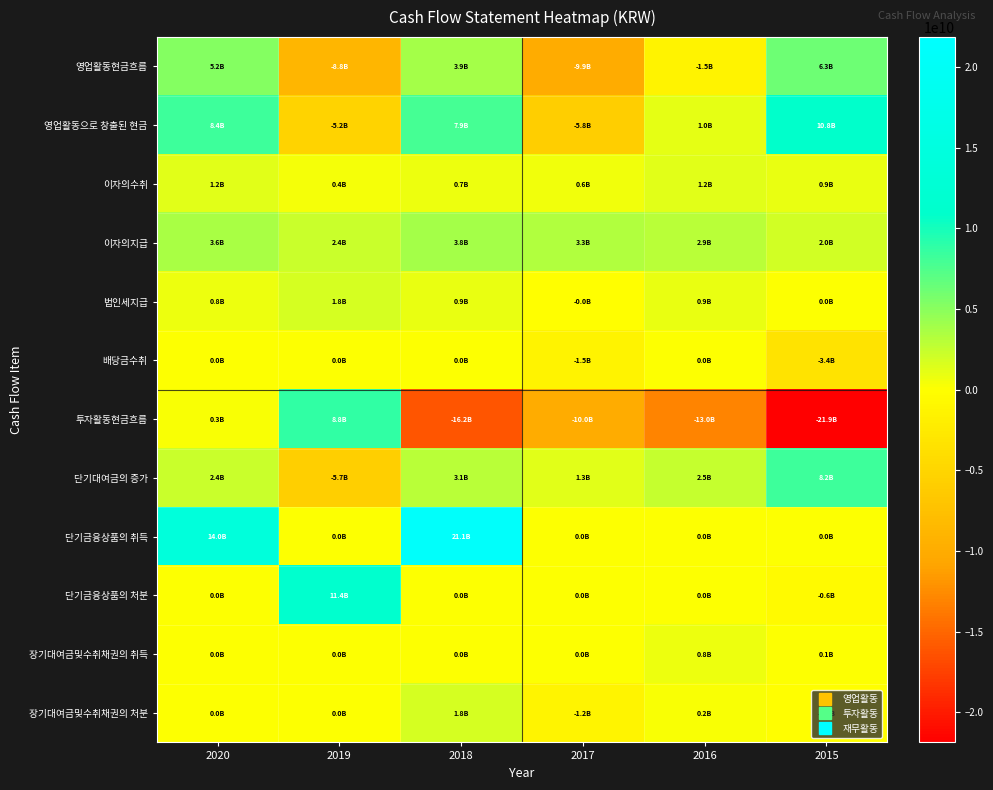

Which series has the largest range (max minus min)?

투자활동현금흐름